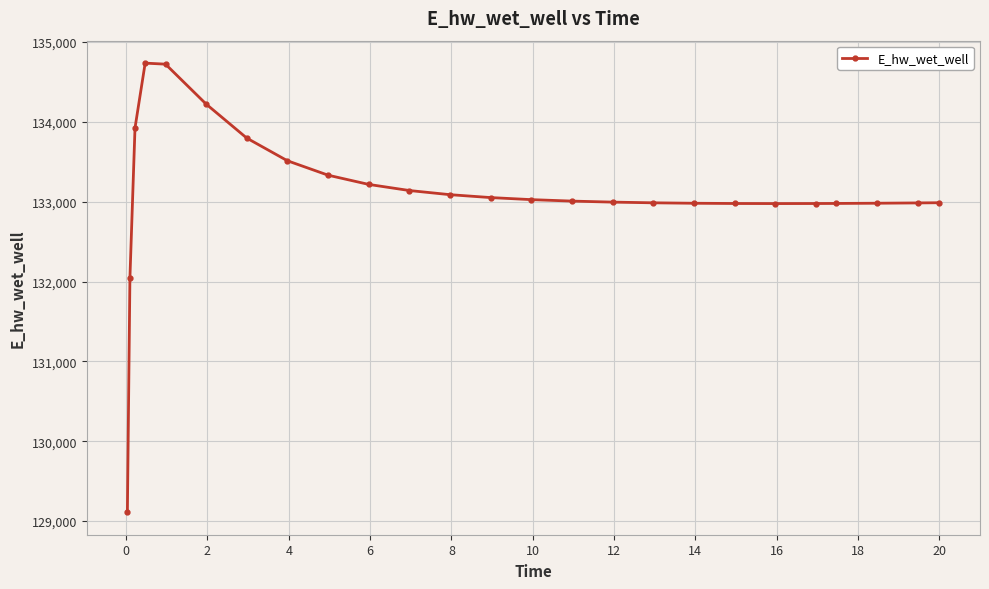

What is the greatest value displayed?

134736.1